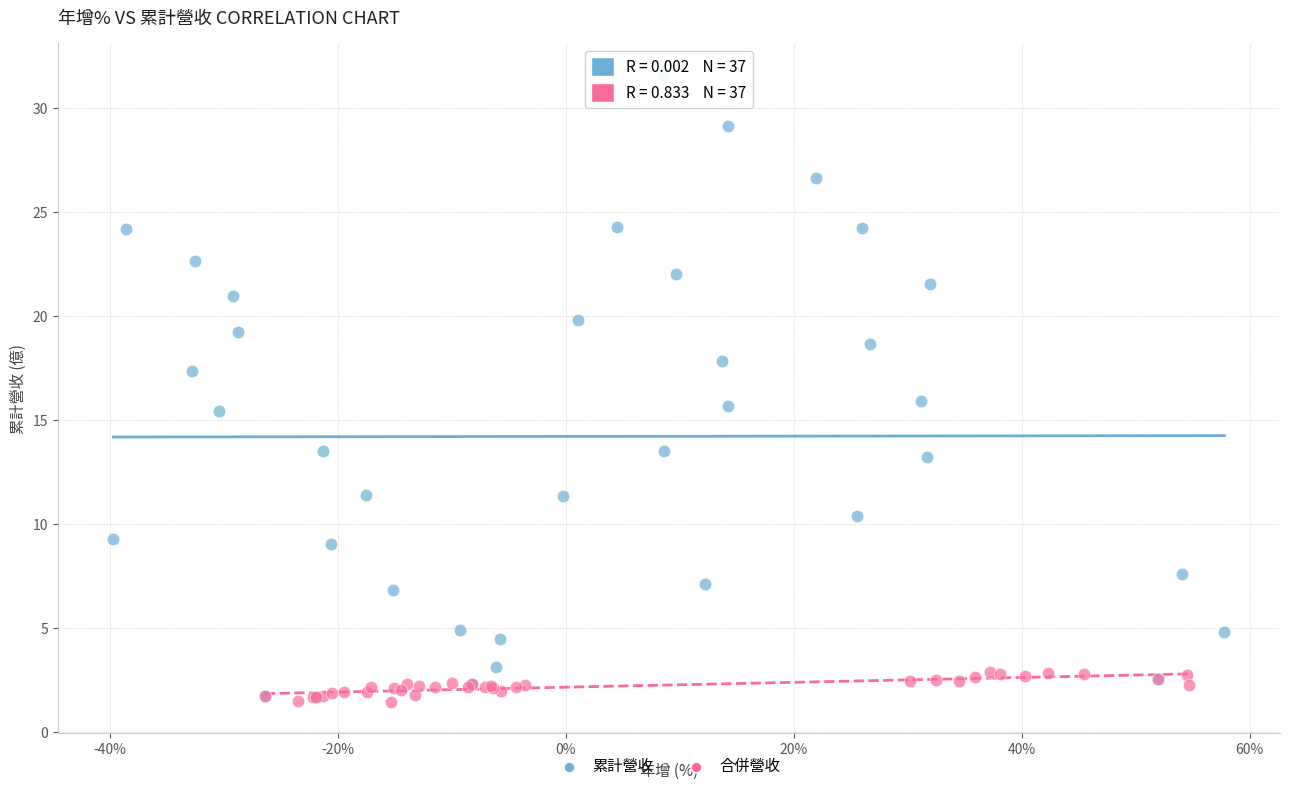

What are all the series names shown in the legend?

累計營收, 合併營收